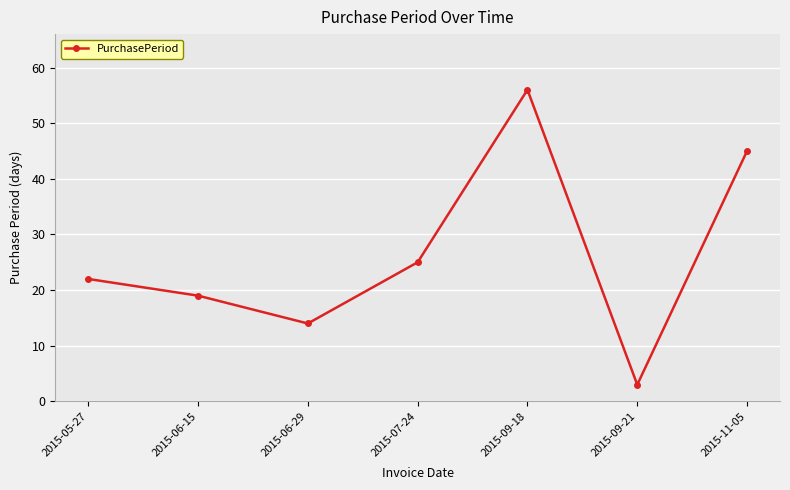

What is the difference between the values at 2015-06-15 and 2015-09-18?

37